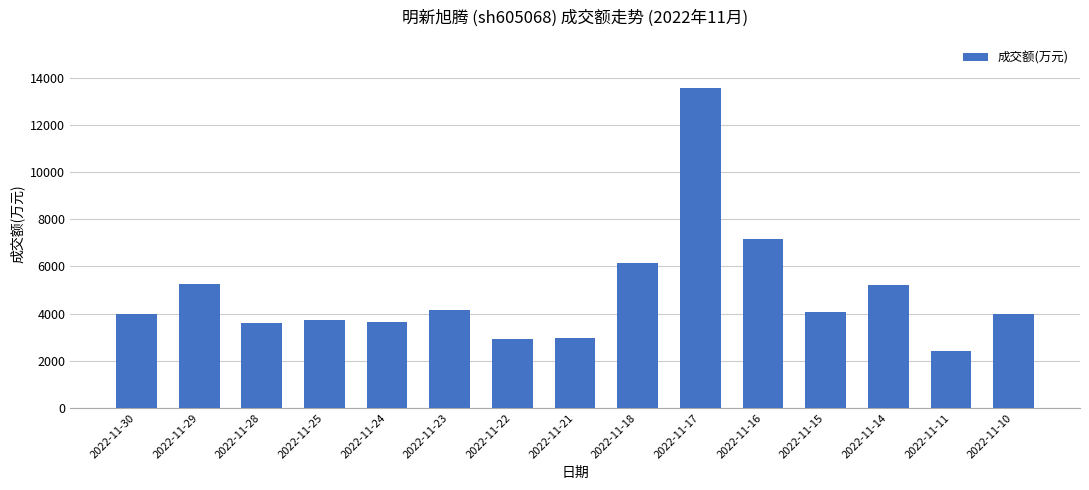

What is the value of the 10th bar from the left?

13565